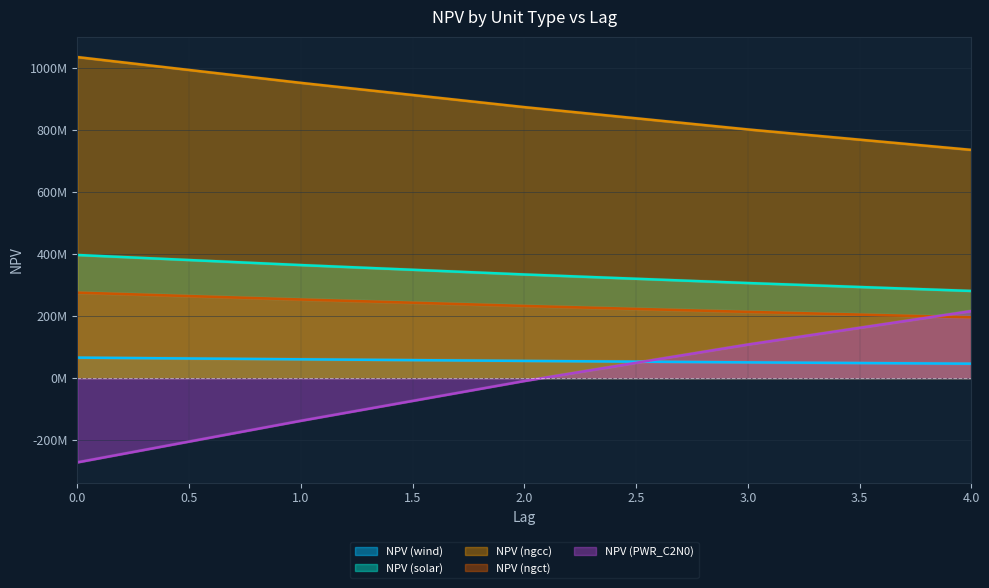

What is the difference between the NPV (ngct) values at 2 and 0?

42845237.2